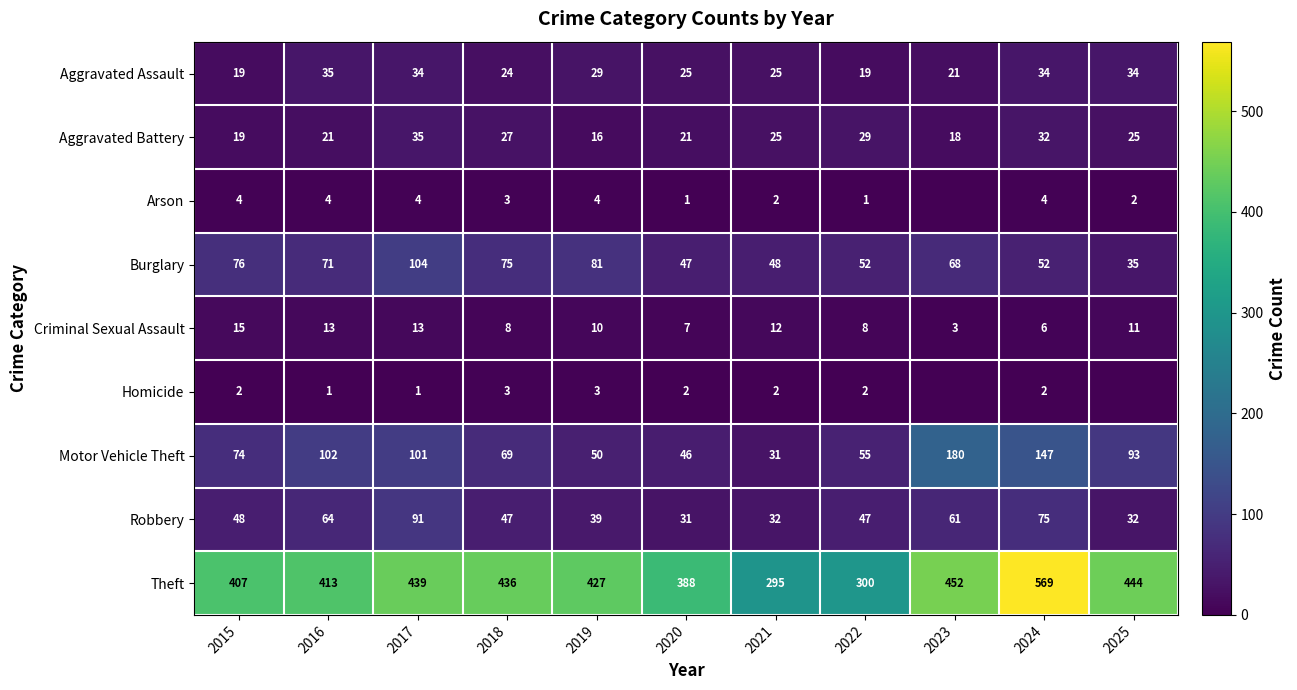

Where is Robbery nearest to the value 61?

2023